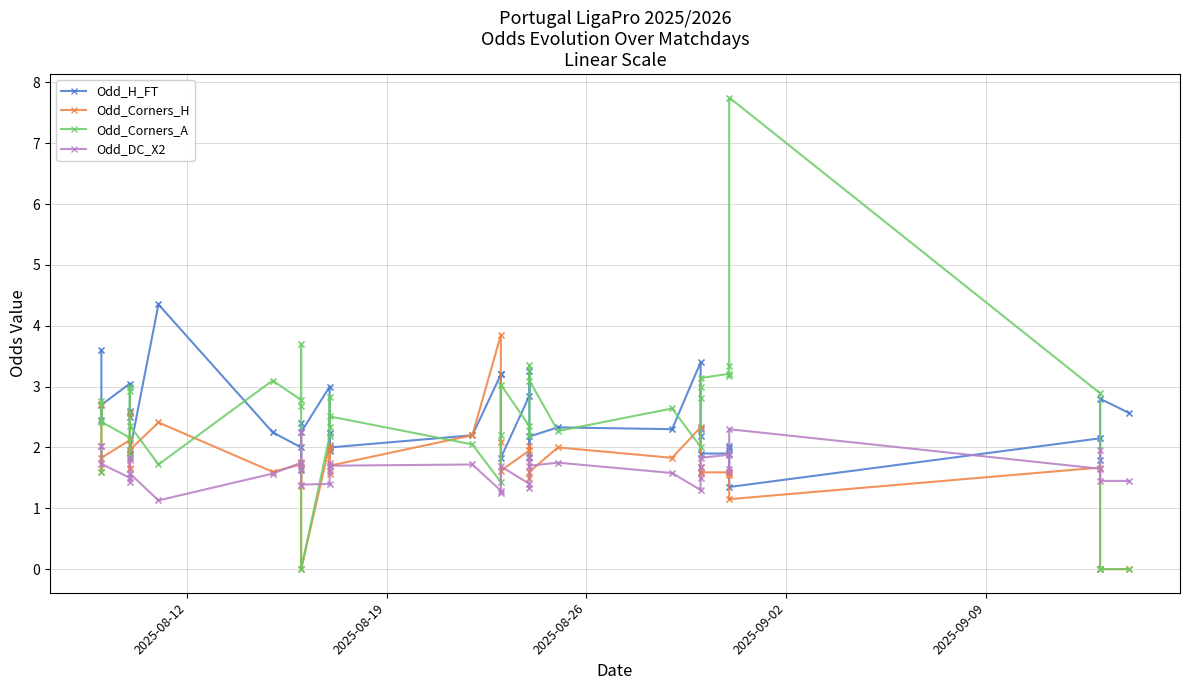

Which series has the widest spread of Y values?

Odd_Corners_A